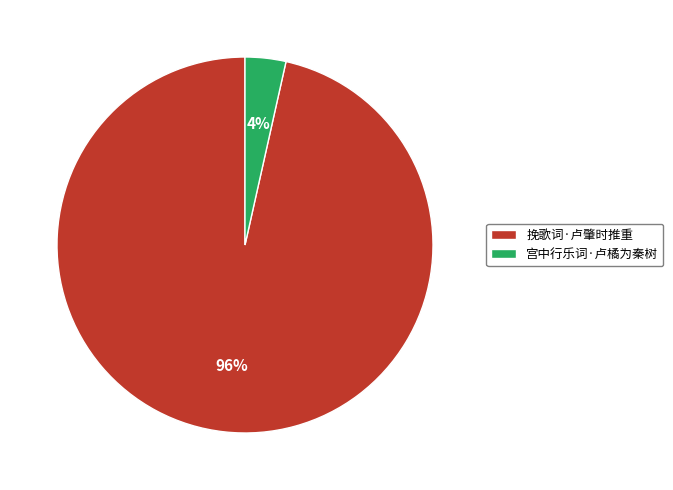

Does 宫中行乐词·卢橘为秦树 represent more than half of the total?

No